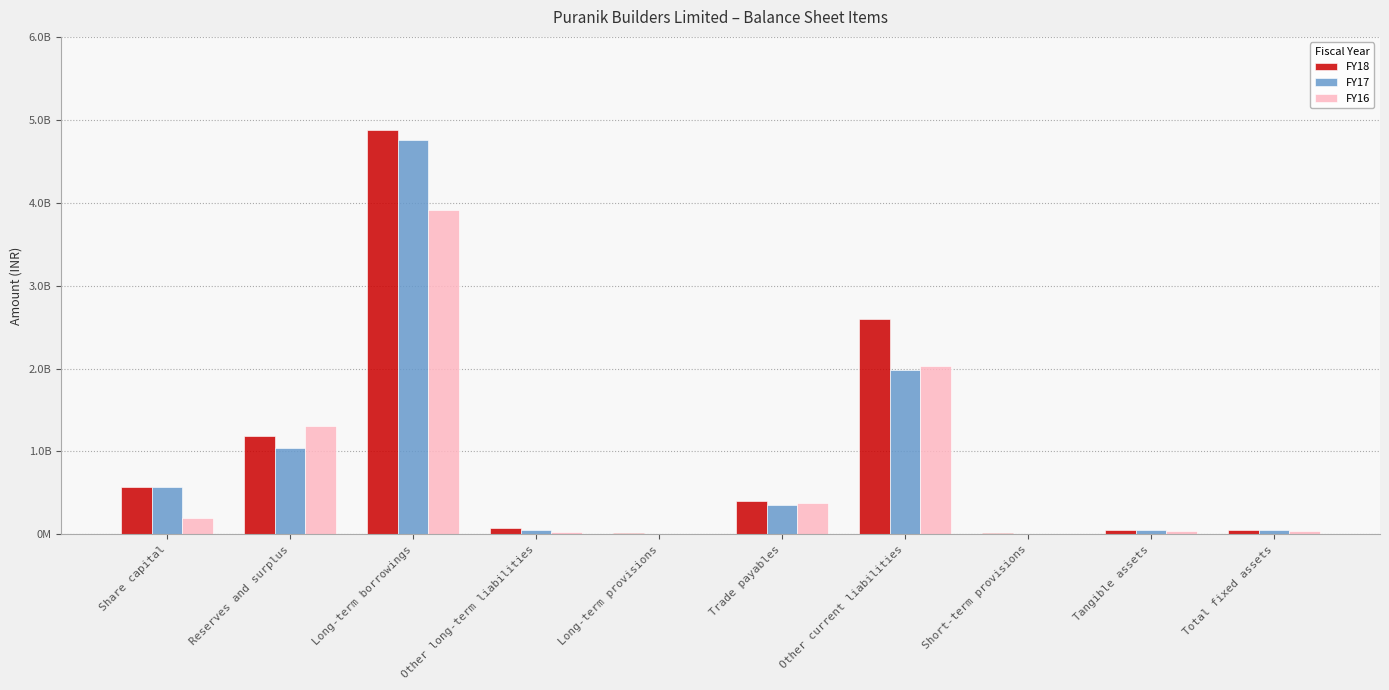

What is the greatest value displayed?

4877448048